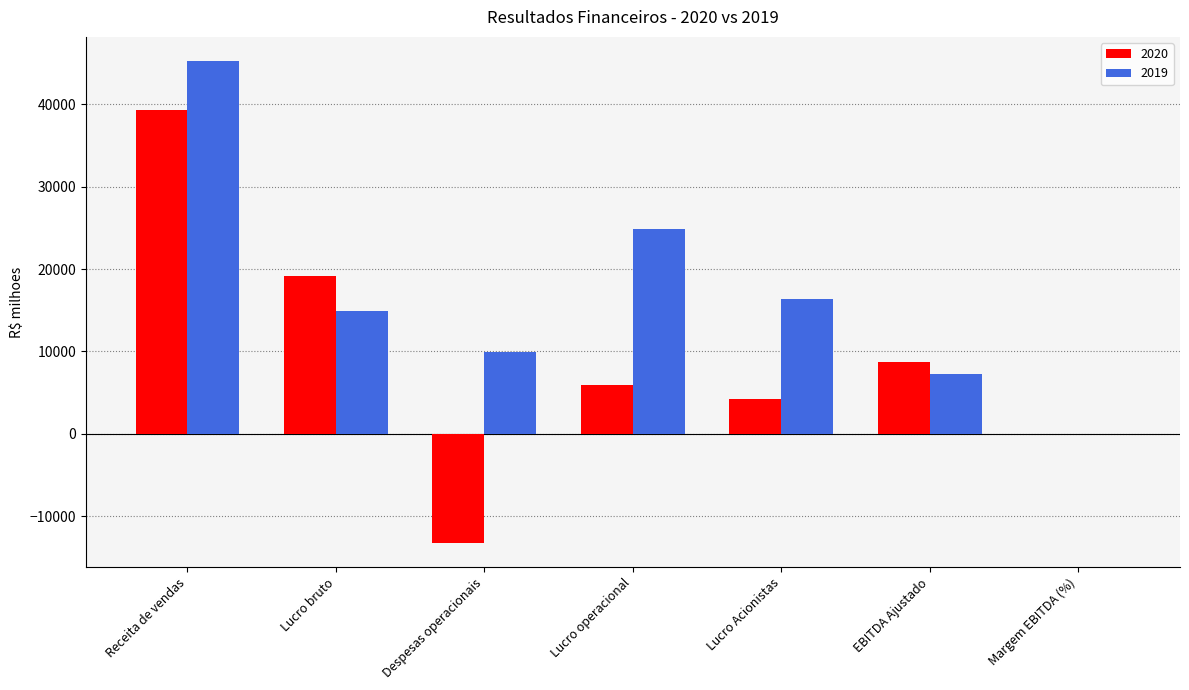

Reading left to right, transcribe all the data shown in this chart.

2020: 39275	19144	-13259	5885	4188	8673	22
2019: 45252	14914	9926	24840	16331	7253	16